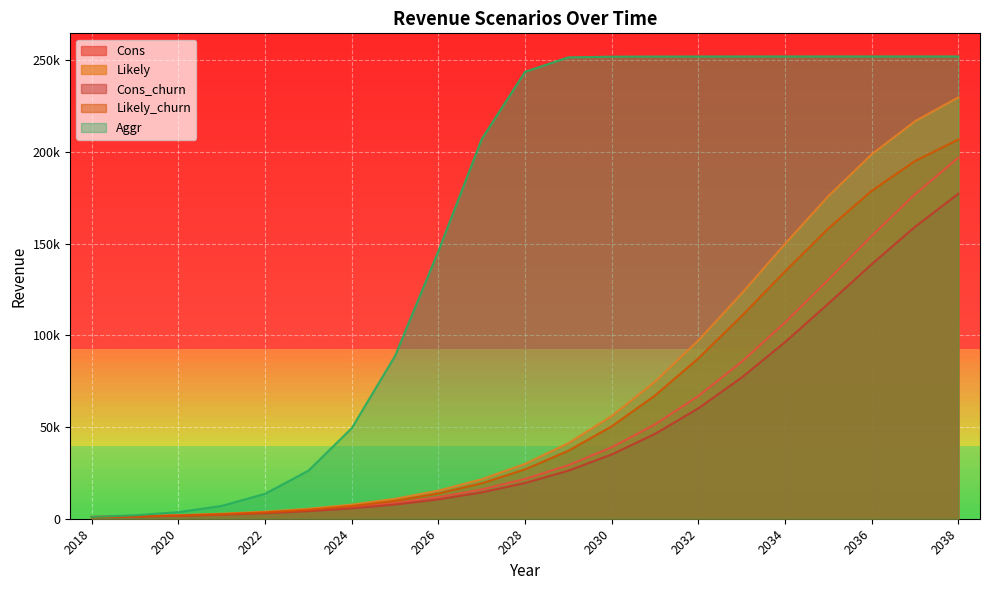

What is the maximum value for Likely?

229747.2